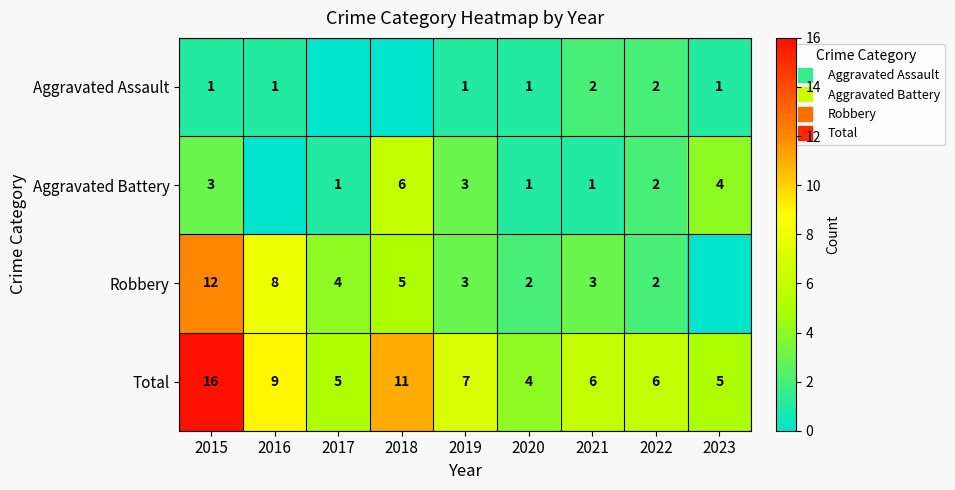

Where is Aggravated Assault nearest to the value 1?

2015